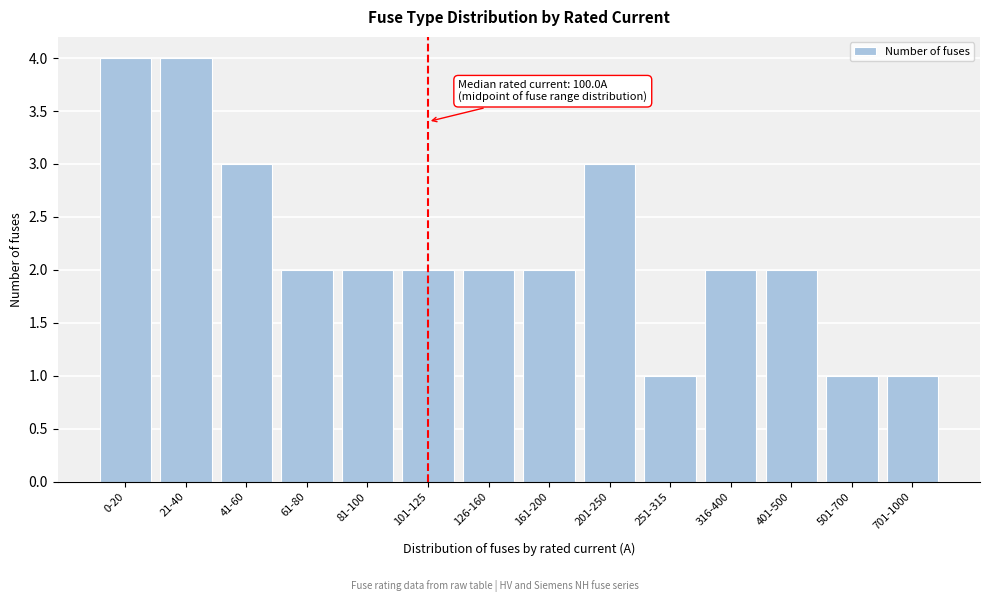

Reading left to right, what are all the values shown in this chart?

4	4	3	2	2	2	2	2	3	1	2	2	1	1